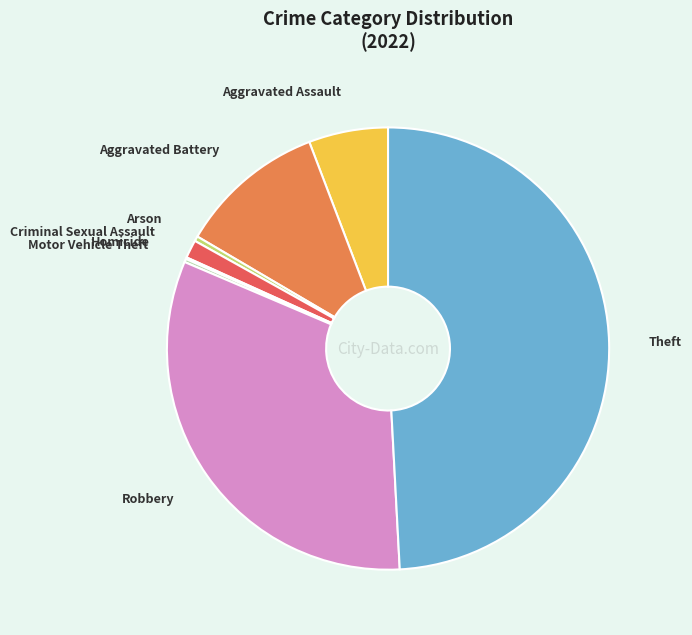

Which has a higher value, Aggravated Battery or Aggravated Assault?

Aggravated Battery